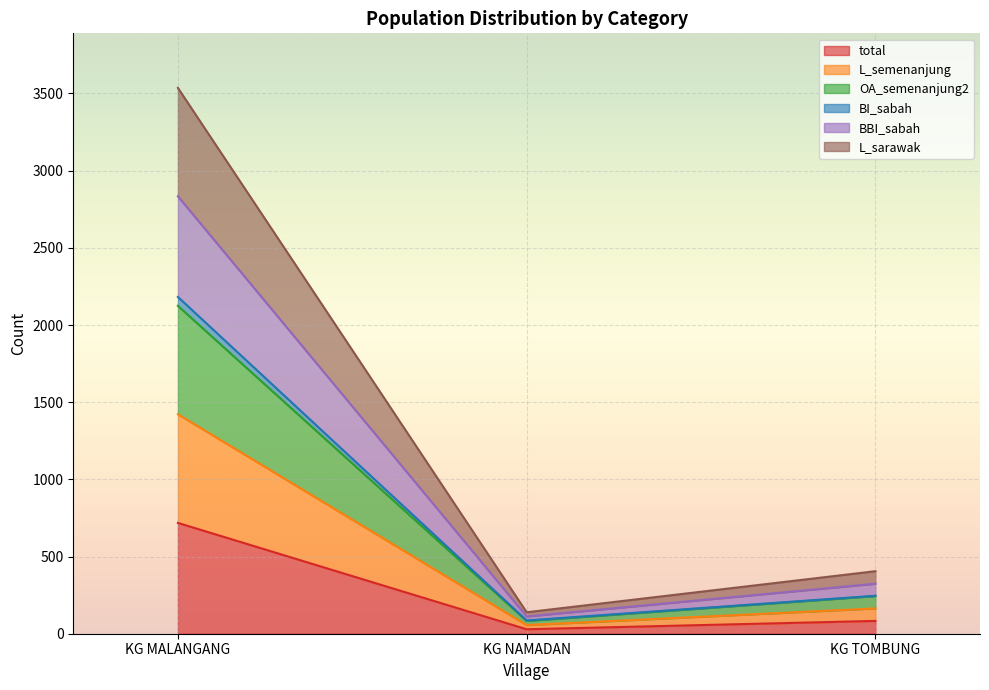

List the labels in order of total value, largest first.

KG MALANGANG, KG TOMBUNG, KG NAMADAN